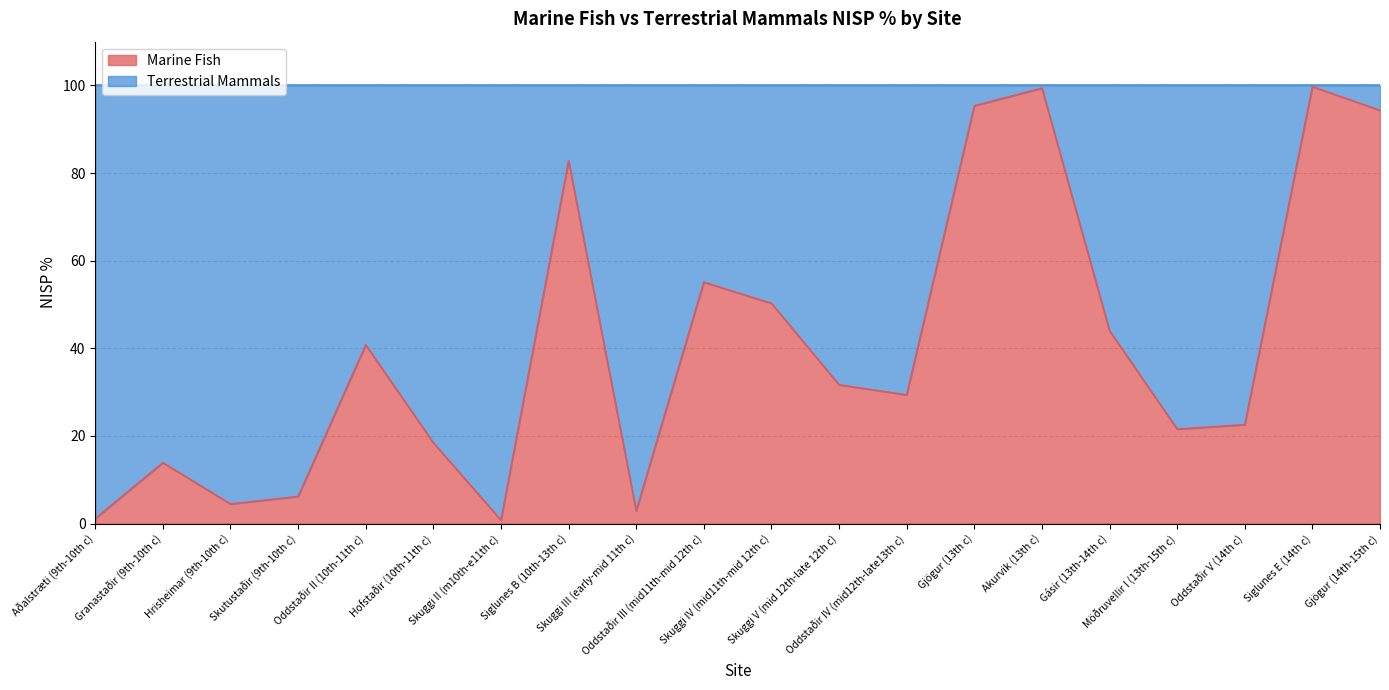

How many points are higher than both their immediate neighbors (excluding endpoints)?

6